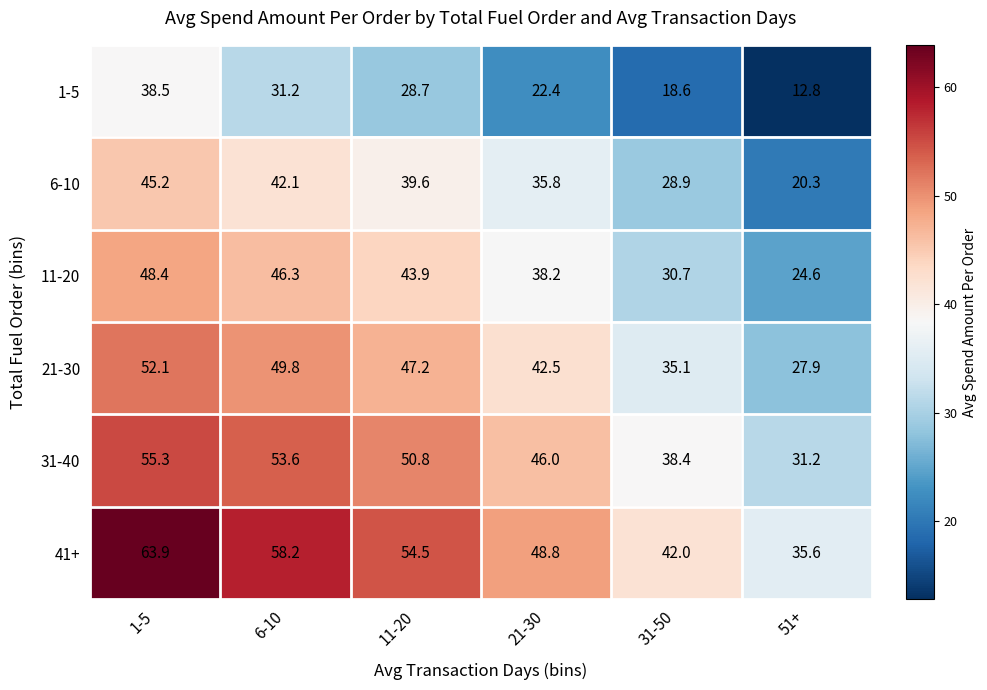

How many categories are shown in the chart?

6